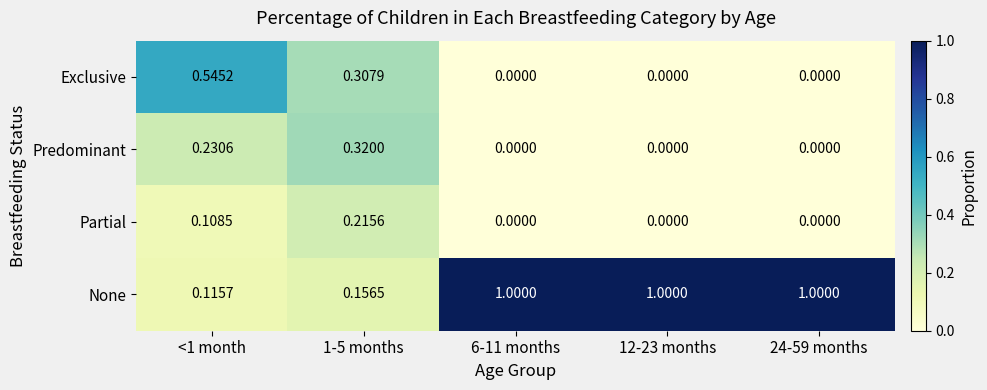

Which series has the largest range (max minus min)?

None